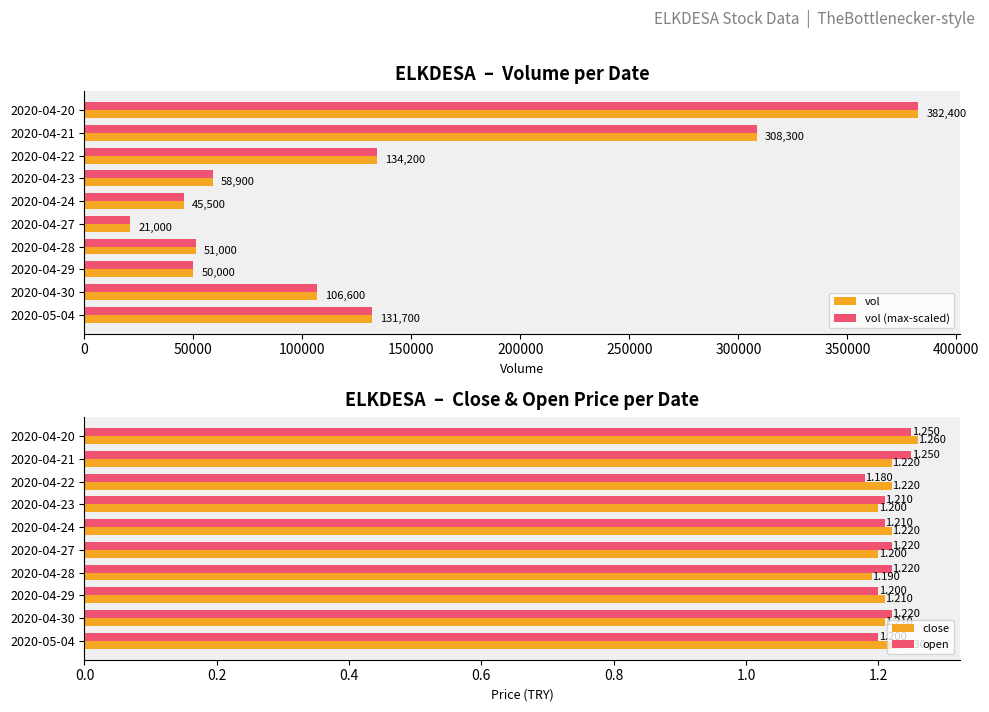

The value of vol (max-scaled) at 2020-04-24 is 30438.2. True or false?

False